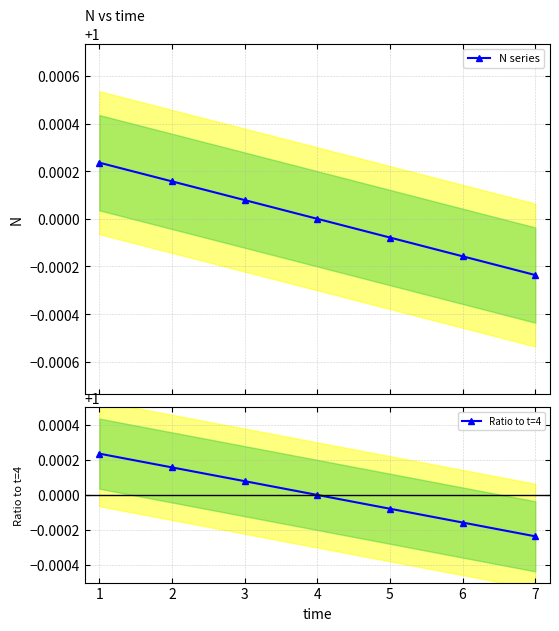

How many Ratio to t=4 values are between 0 and 1?

4